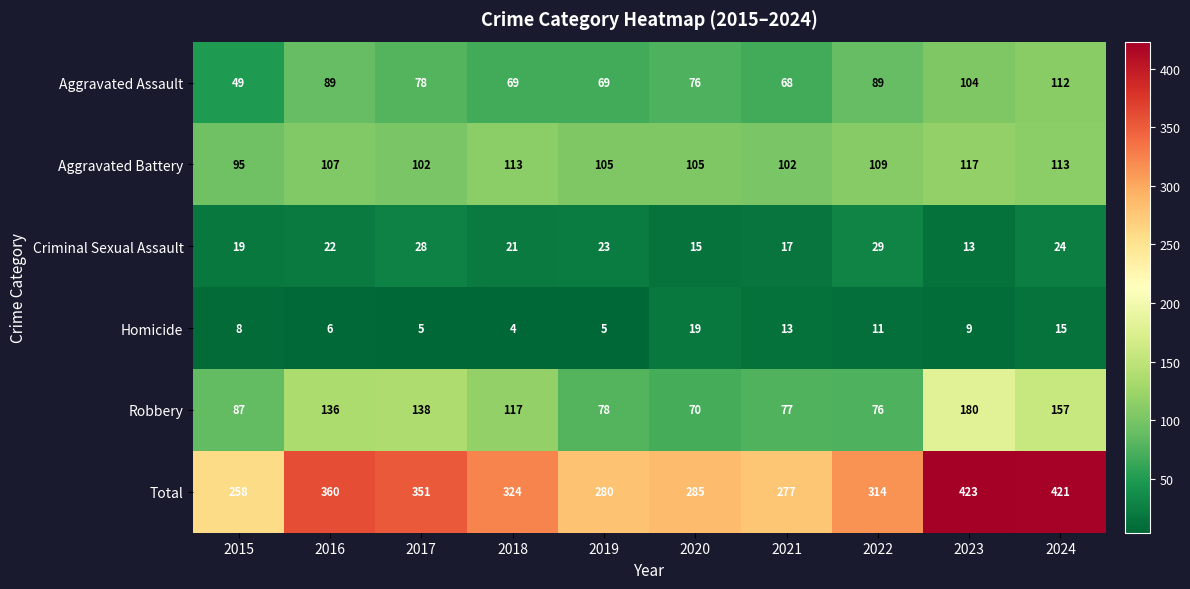

What is the average value of the Aggravated Assault series?

80